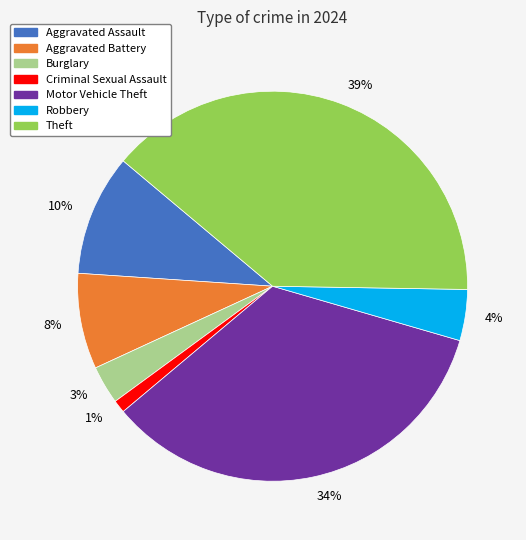

Does 4% represent more than half of the total?

No